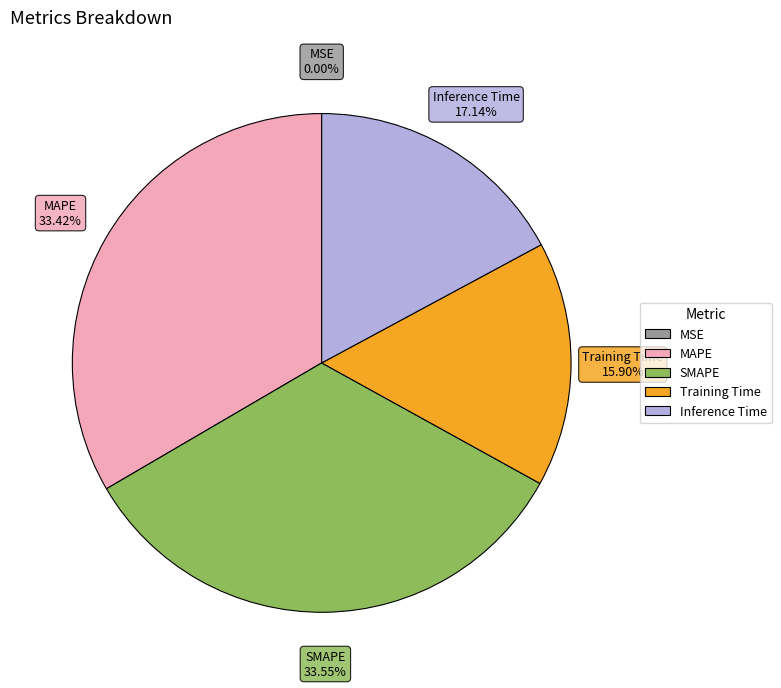

True or false: Training Time accounts for 27% of the total.

False